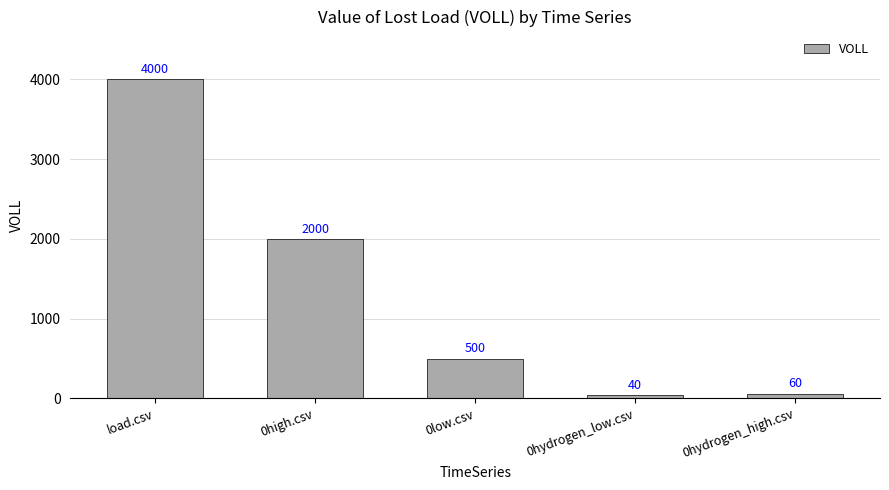

Reading left to right, extract all data points from this chart.

load.csv=4000	0high.csv=2000	0low.csv=500	0hydrogen_low.csv=40	0hydrogen_high.csv=60